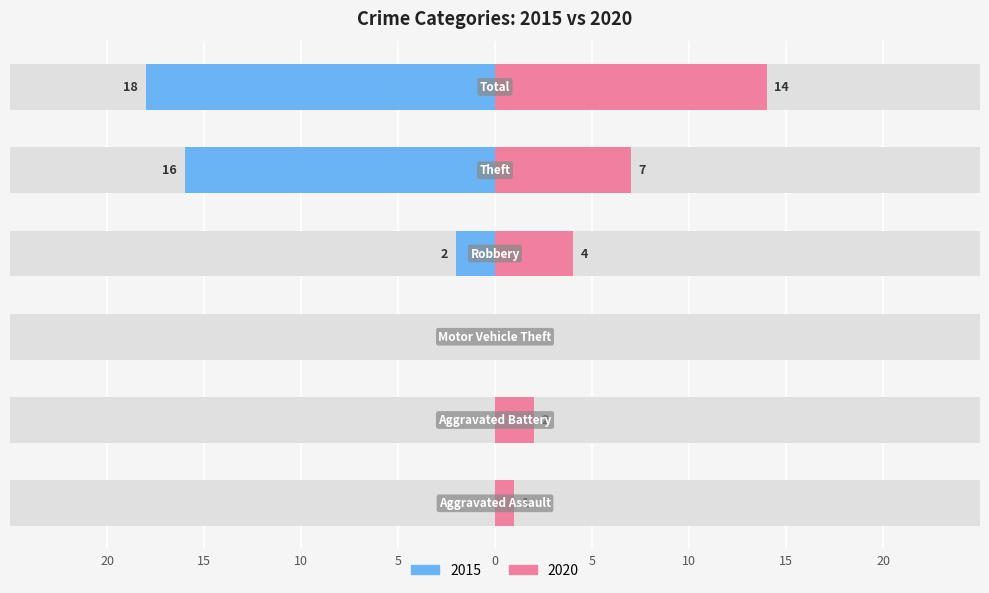

At which label does 2020 reach its peak?

Total